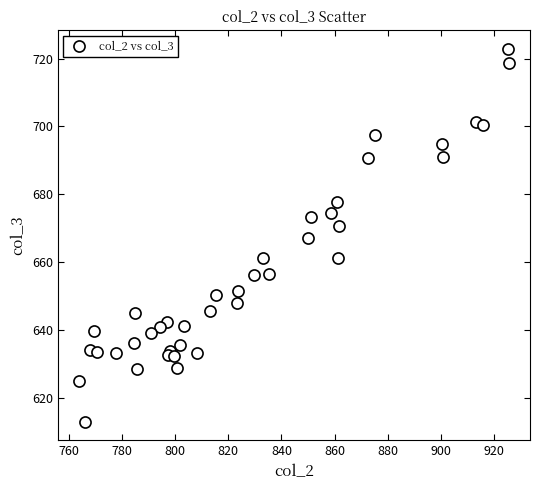

What is the range of X values (max minus min)?

161.4